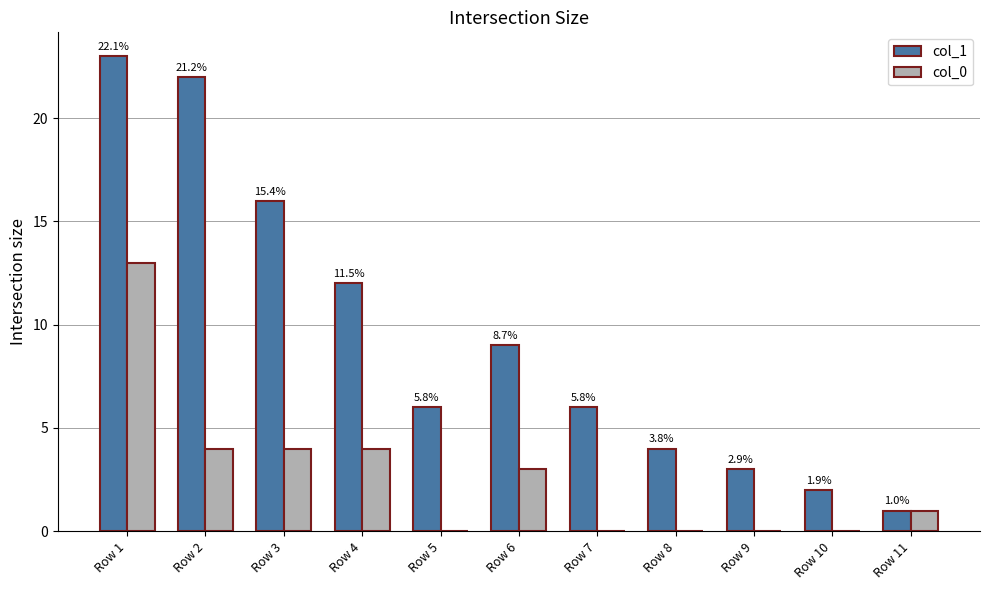

Are the bars horizontal?

No